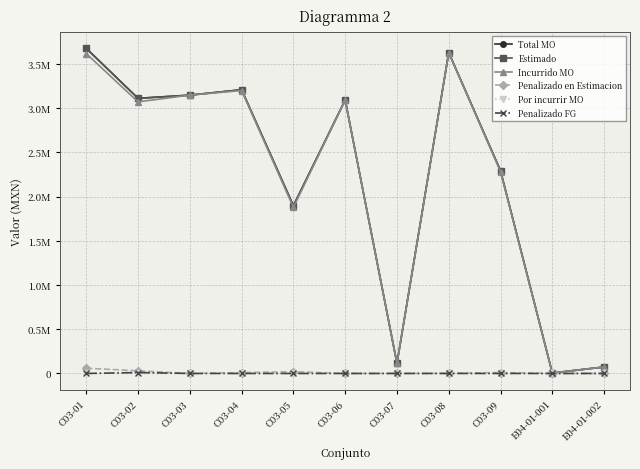

Which has a higher value, C03-05 or C03-09?

C03-09